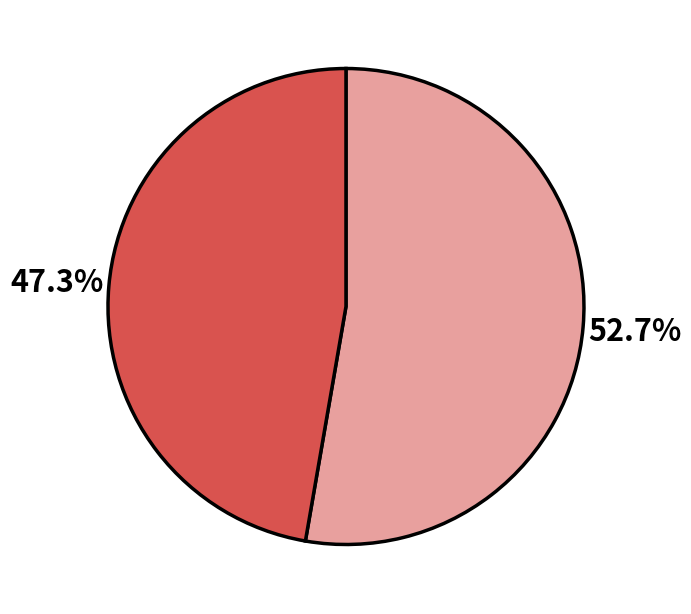

Is there any slice that represents more than half of the pie?

Yes